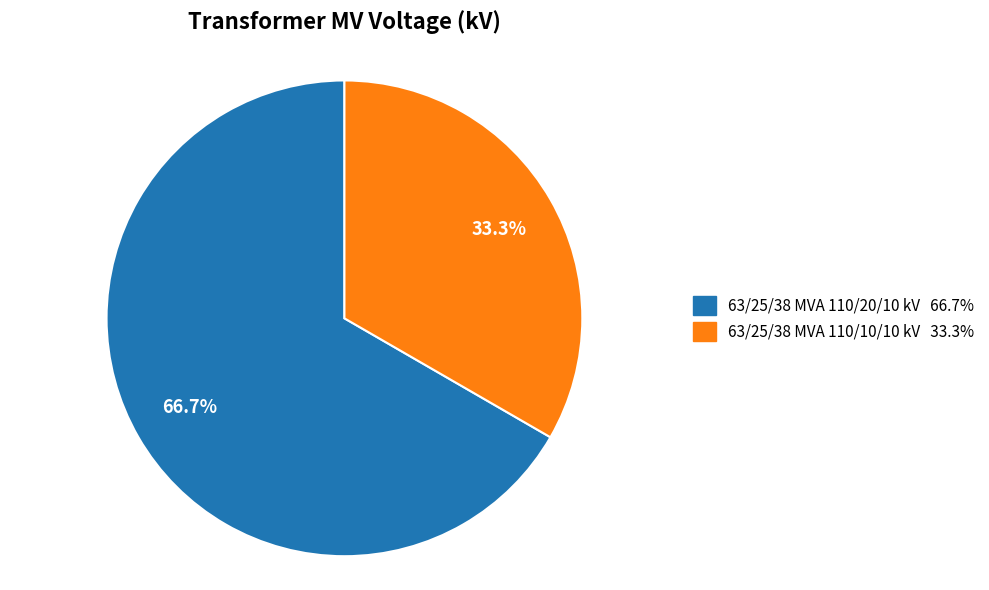

What is the smallest slice in the pie chart?

63/25/38 MVA 110/10/10 kV